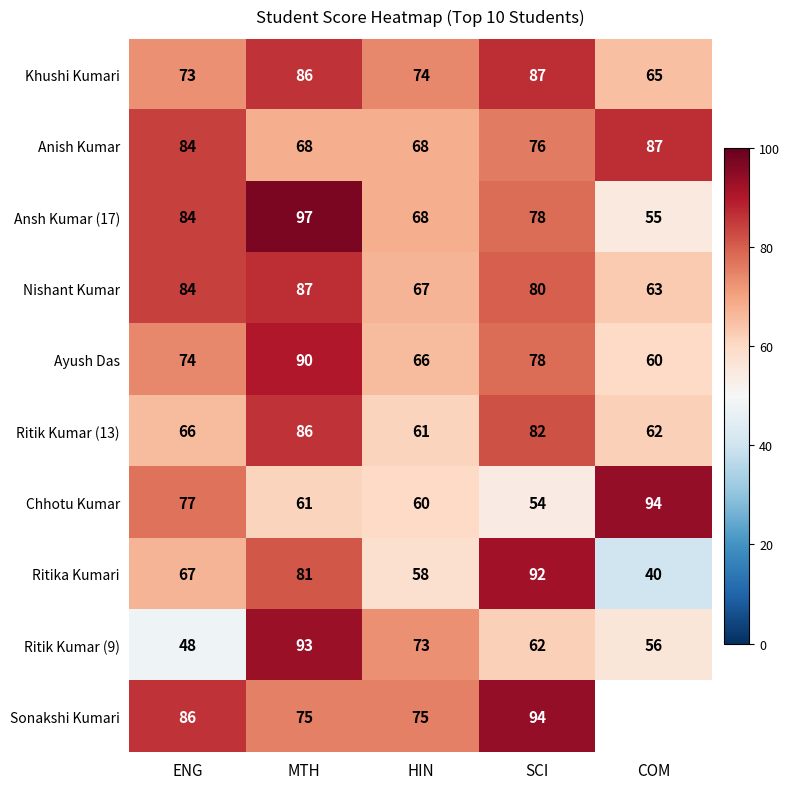

What is the total value across all series at SCI?

783